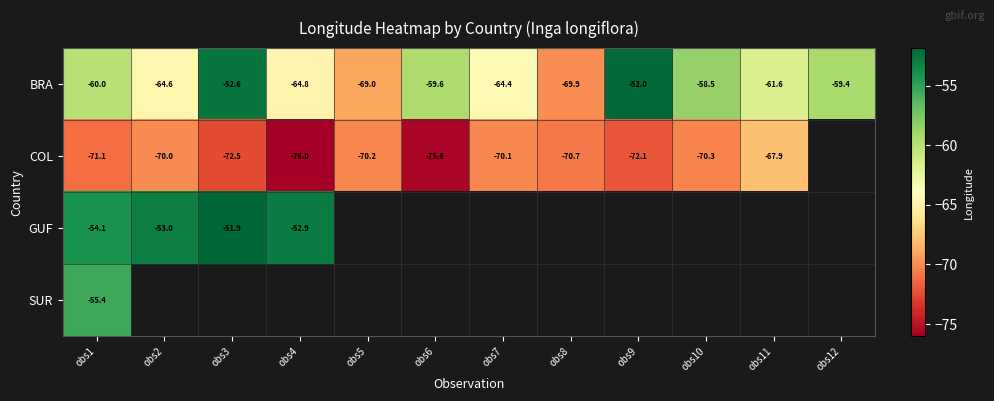

Where is GUF nearest to the value -52?

obs3